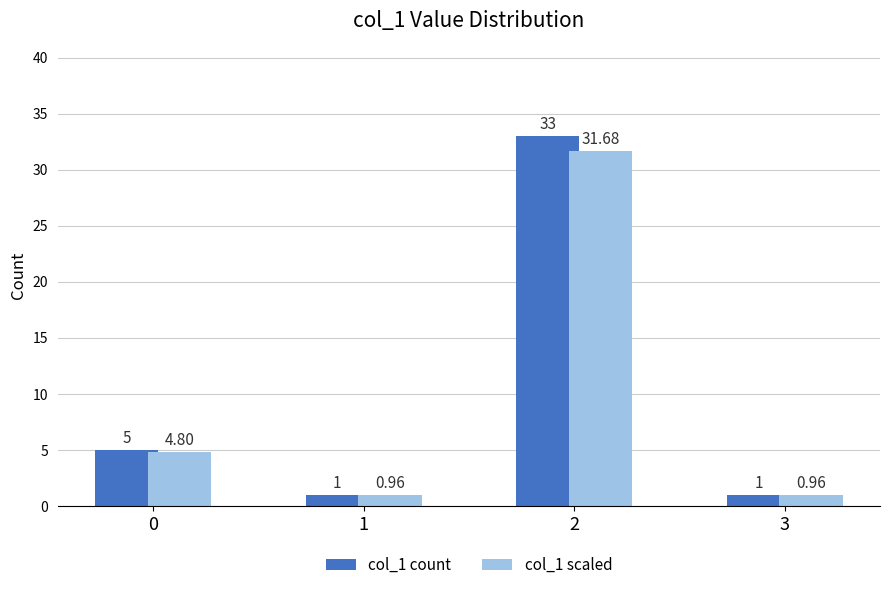

How many bars are there in total?

8